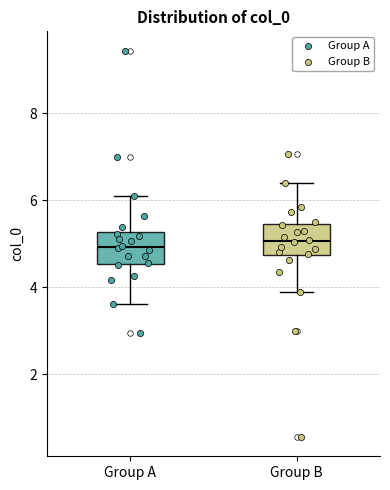

Reading left to right, read every box against the y-axis: the position of its median line, the range the box covers, and the ends of its whiskers. The values are not printed on the chart, so give them approximately, as read against the axis.

Group A: median 5.0, box 4.6 to 5.2, whiskers 3.6 to 6.2
Group B: median 5.0, box 4.8 to 5.4, whiskers 3.8 to 6.4